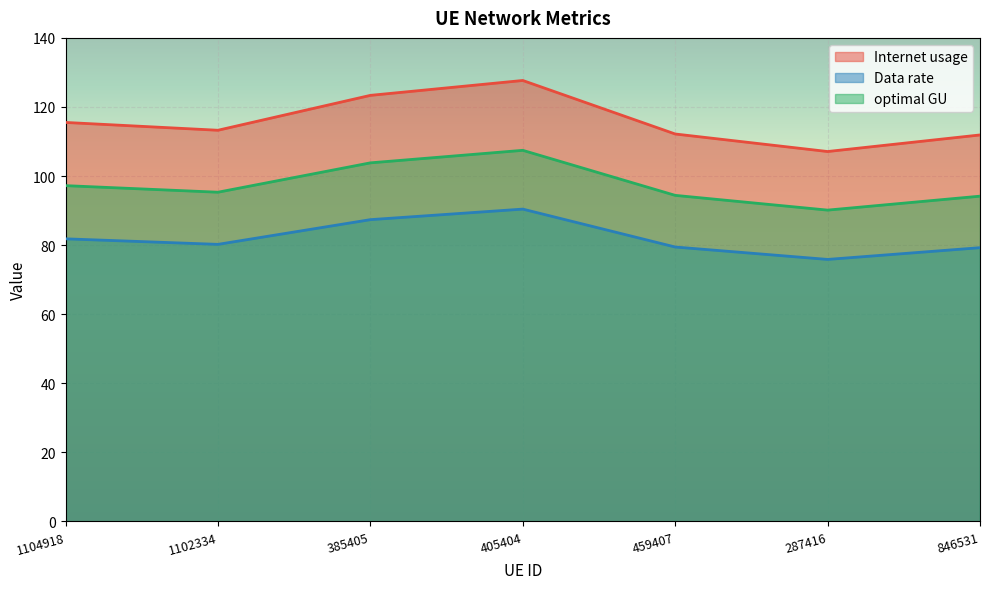

Reading left to right, list all the values displayed in this chart.

Internet usage: 115.5	113.3	123.4	127.7	112.2	107.1	111.9
Data rate: 81.8	80.2	87.4	90.4	79.5	75.9	79.3
optimal GU: 97.2	95.3	103.8	107.5	94.4	90.1	94.2